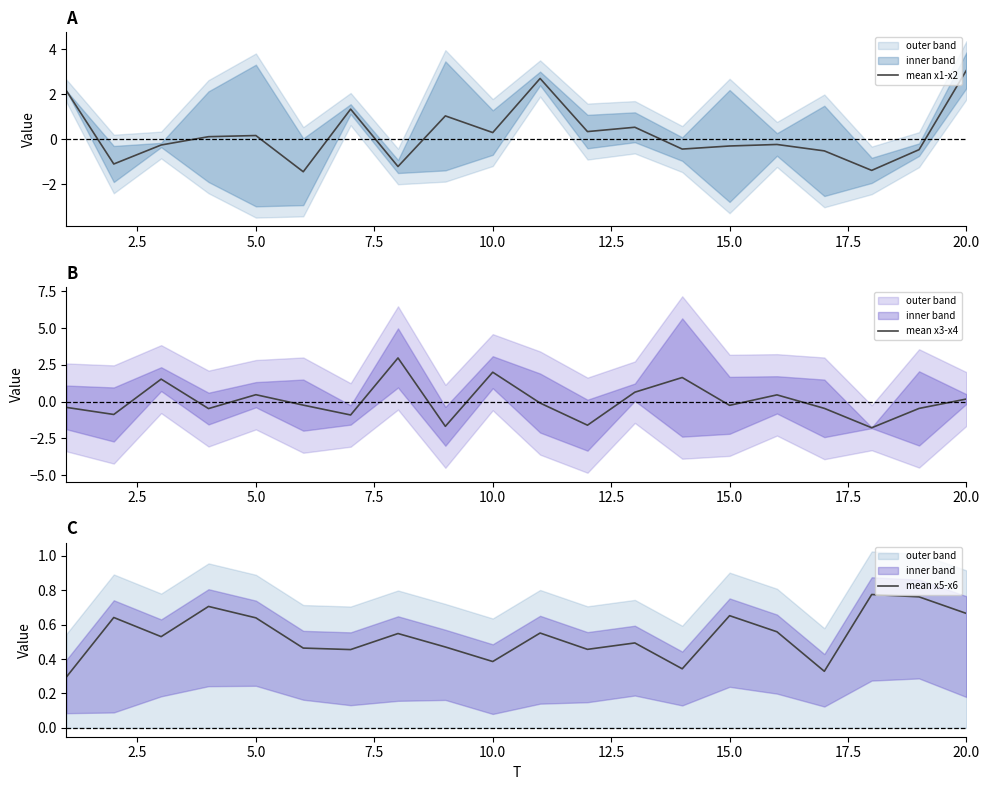

What is the lowest value of the mean x1-x2 series?

-1.4